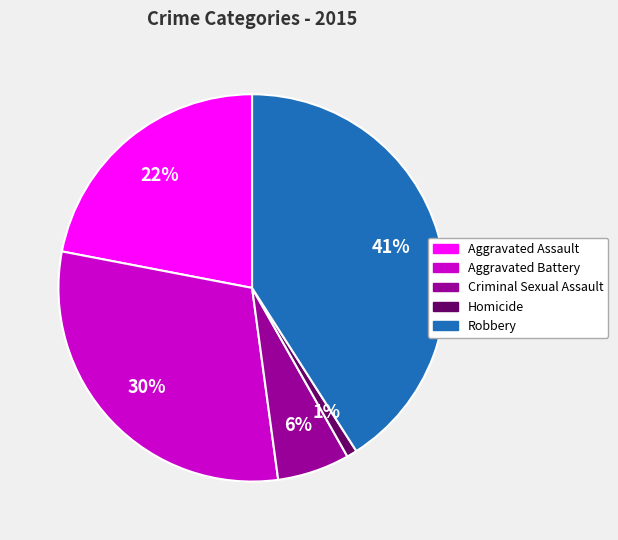

Do Aggravated Battery and Aggravated Assault together represent more than half of the pie?

Yes